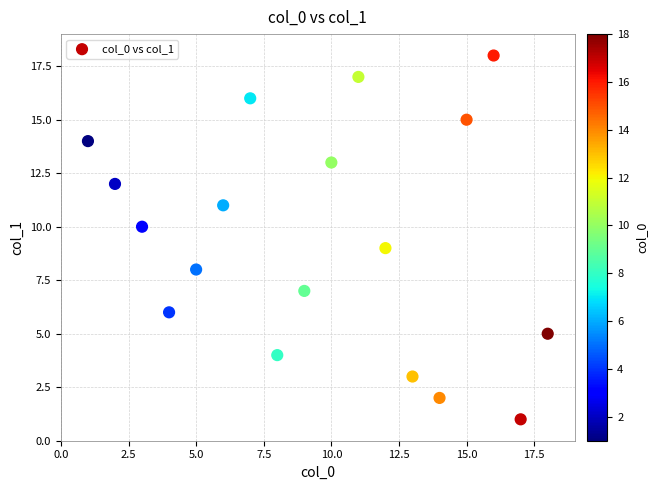

What is the range of X values (max minus min)?

17